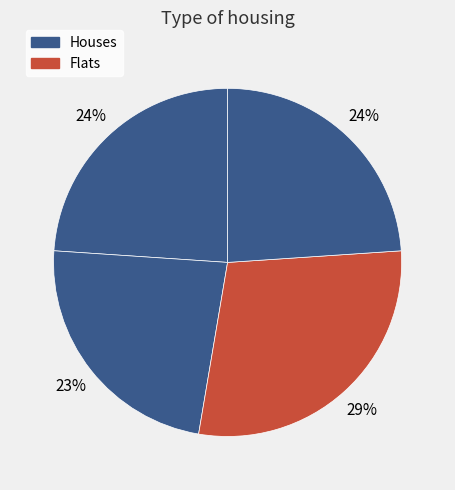

To the nearest percent, what is the average slice percentage?

25%